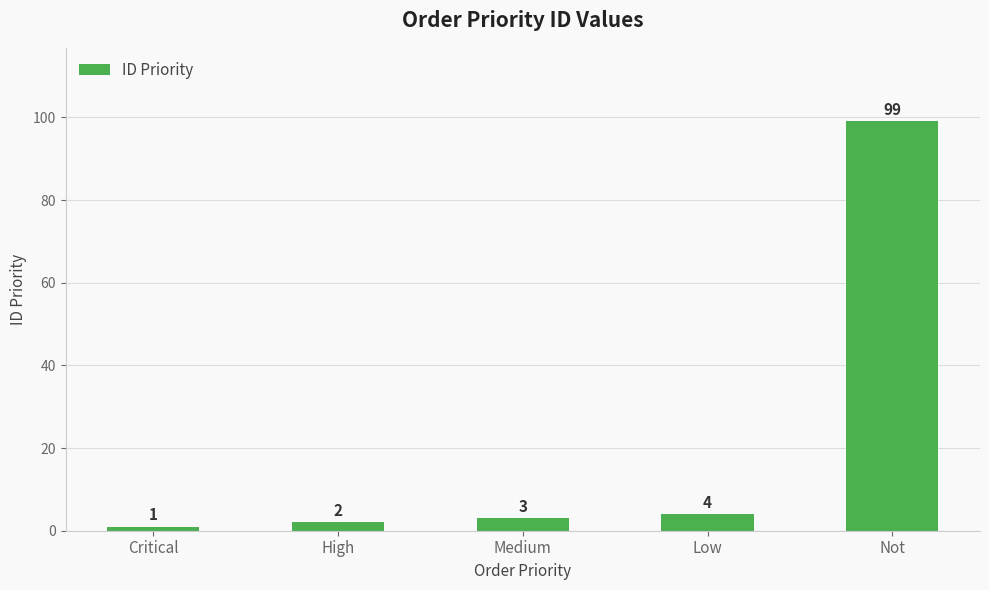

True or false: the data shows 99 at Not.

True